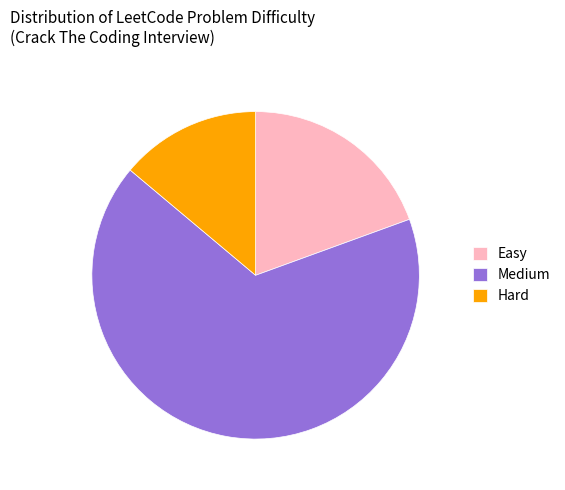

Rank the categories by value from lowest to highest.

Hard, Easy, Medium